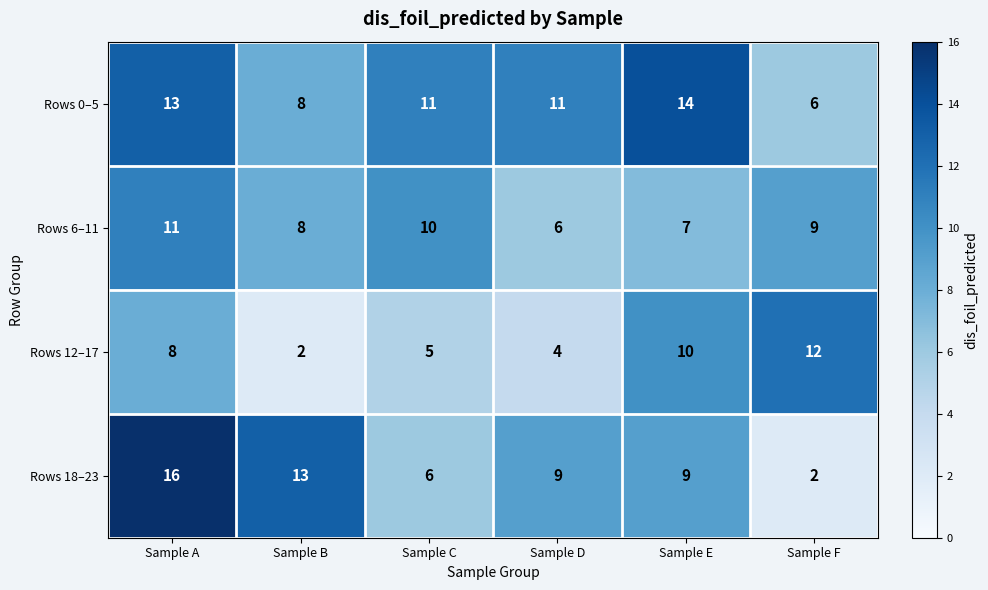

Read the Rows 12–17 value at Sample D.

4